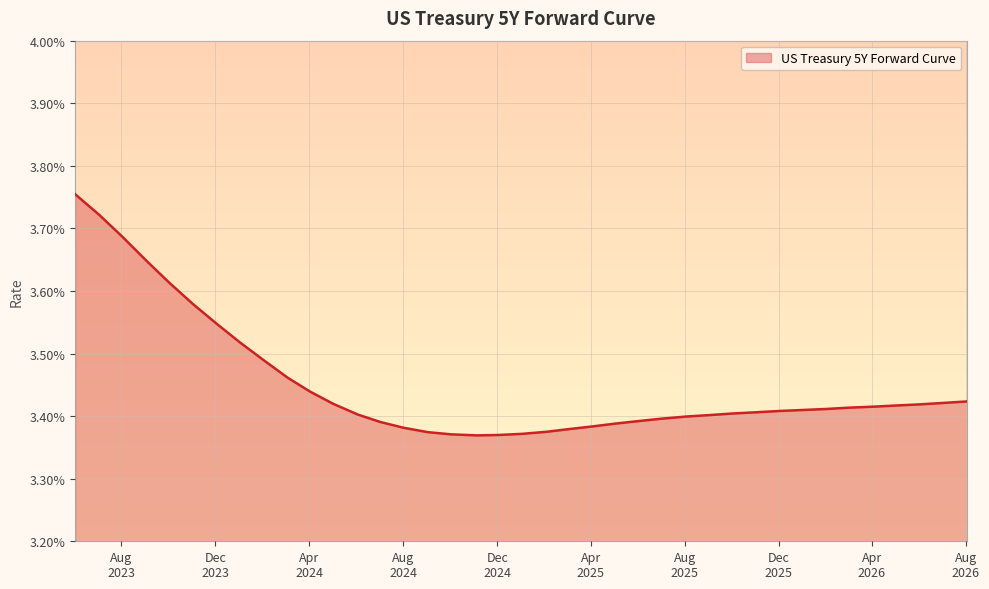

What is the label of the 24th point from the right?

2024-09-02